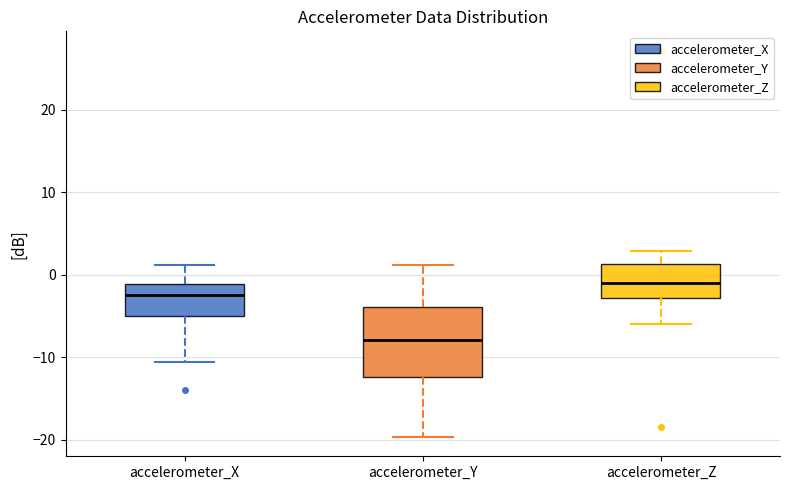

Where does the lower whisker of the box for accelerometer_X end on the y-axis? The values are not printed on the chart, so give them approximately, as read against the axis.

-11